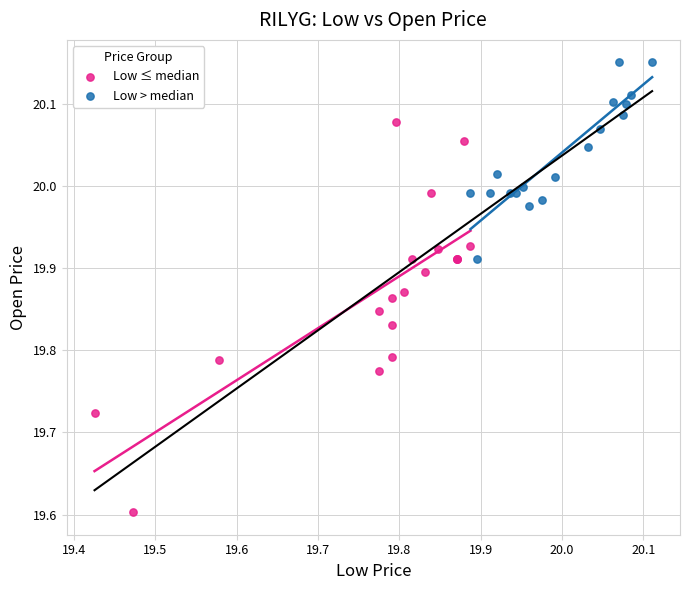

Which series has the widest spread of Y values?

Low ≤ median